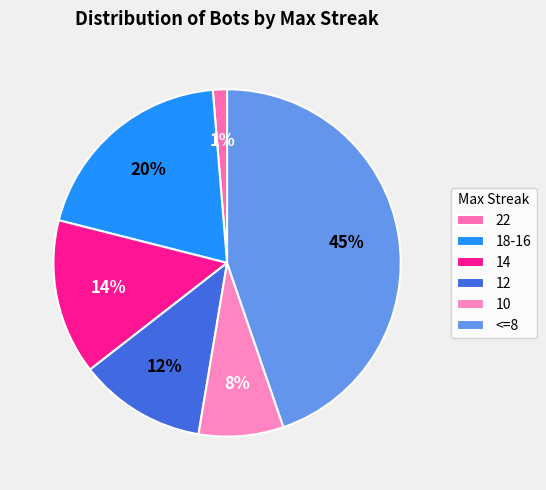

To the nearest percent, what is the combined percentage of 14 and 10?

22%